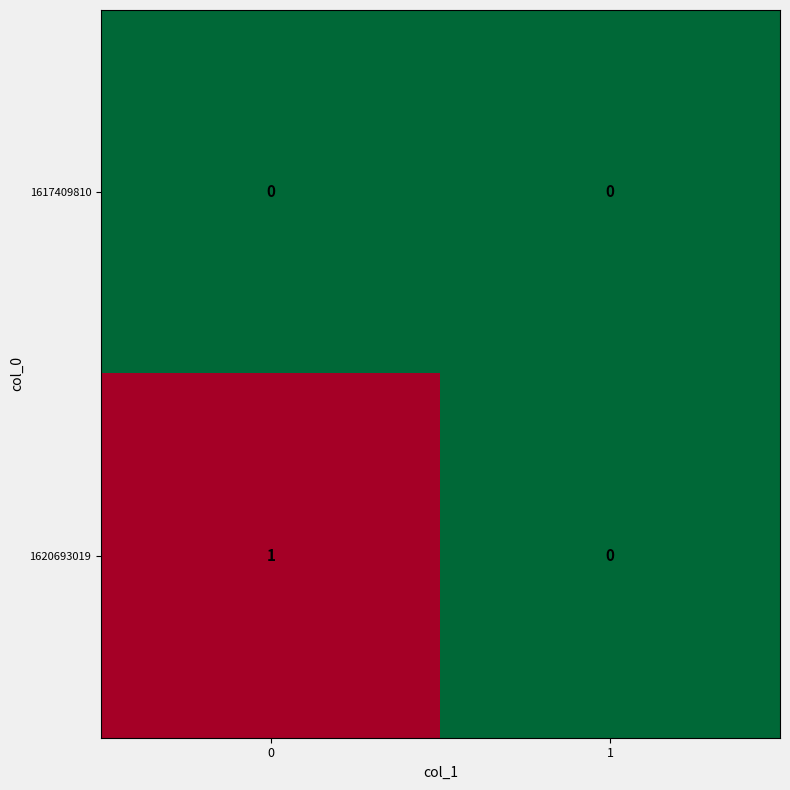

Which series has the largest range (max minus min)?

1620693019